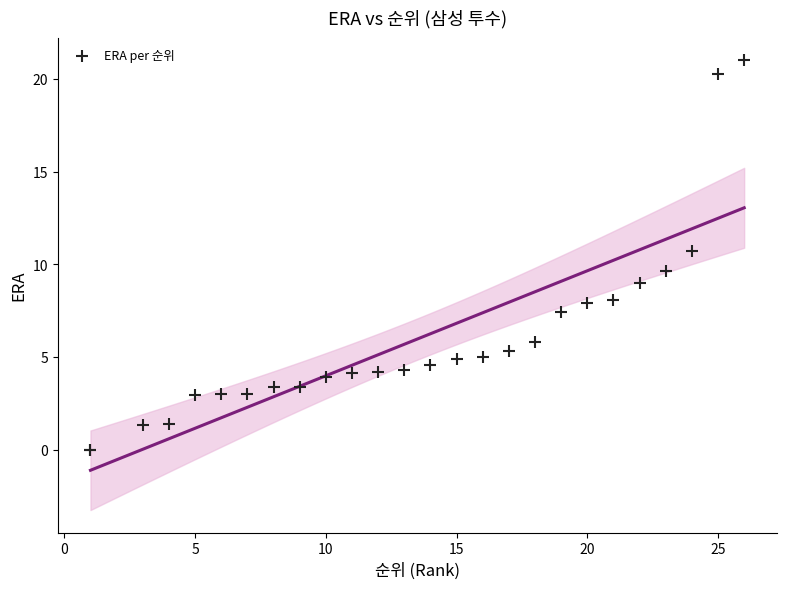

What Y value in the scatter plot is closest to 10?

9.6